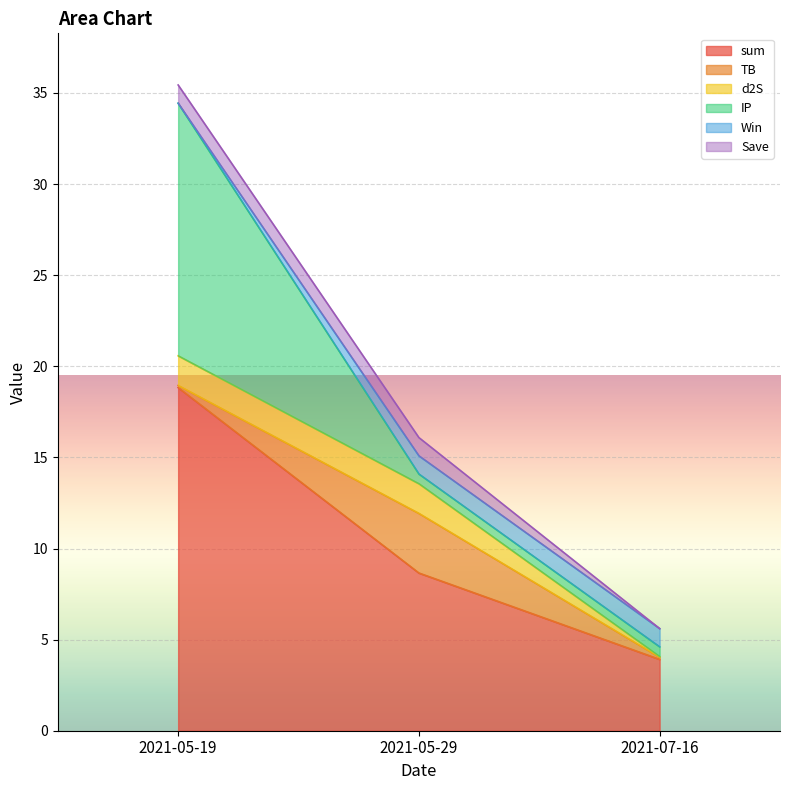

Reading right to left, transcribe all the data shown in this chart.

sum: 3.9	8.7	18.8
TB: 0.1	3.3	0.1
d2S: 0.0	1.6	1.6
IP: 0.5	0.5	13.9
Win: 1.0	1.0	0.0
Save: 0.0	1.0	1.0